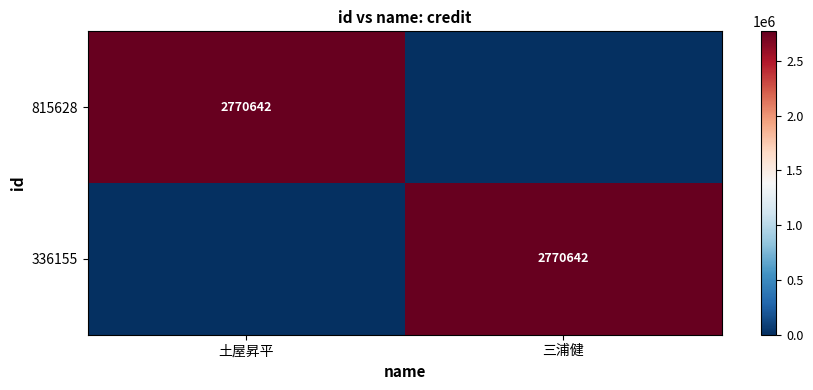

Is it true that 336155 equals 1671909 at 三浦健?

False